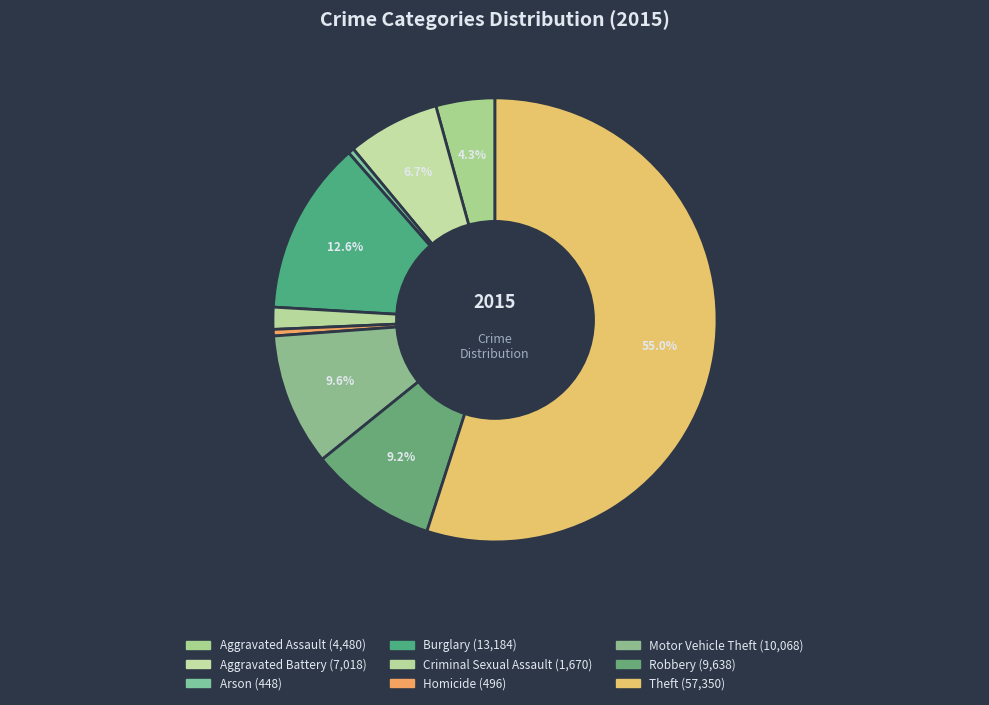

Is there any slice that represents more than half of the pie?

Yes